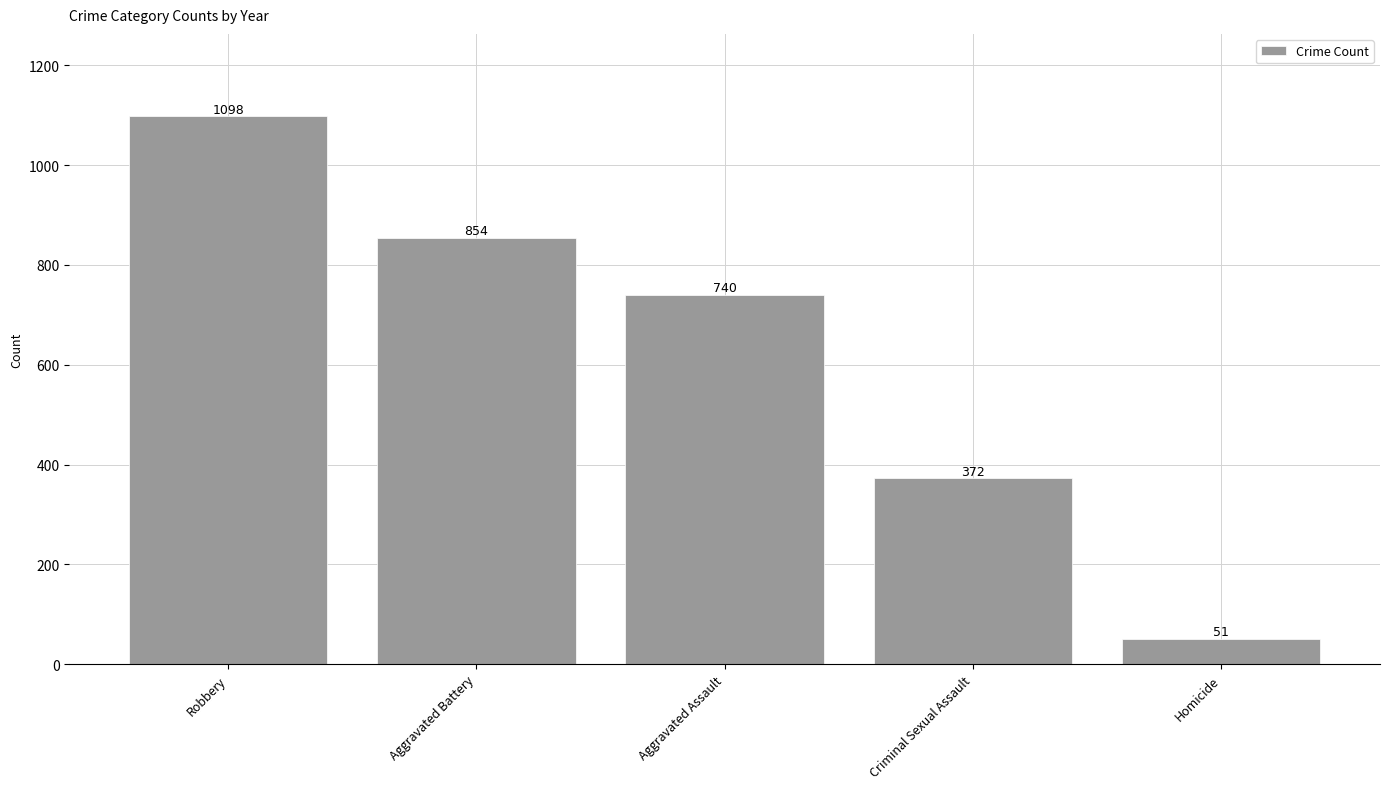

At which label does the data first exceed 740?

Robbery